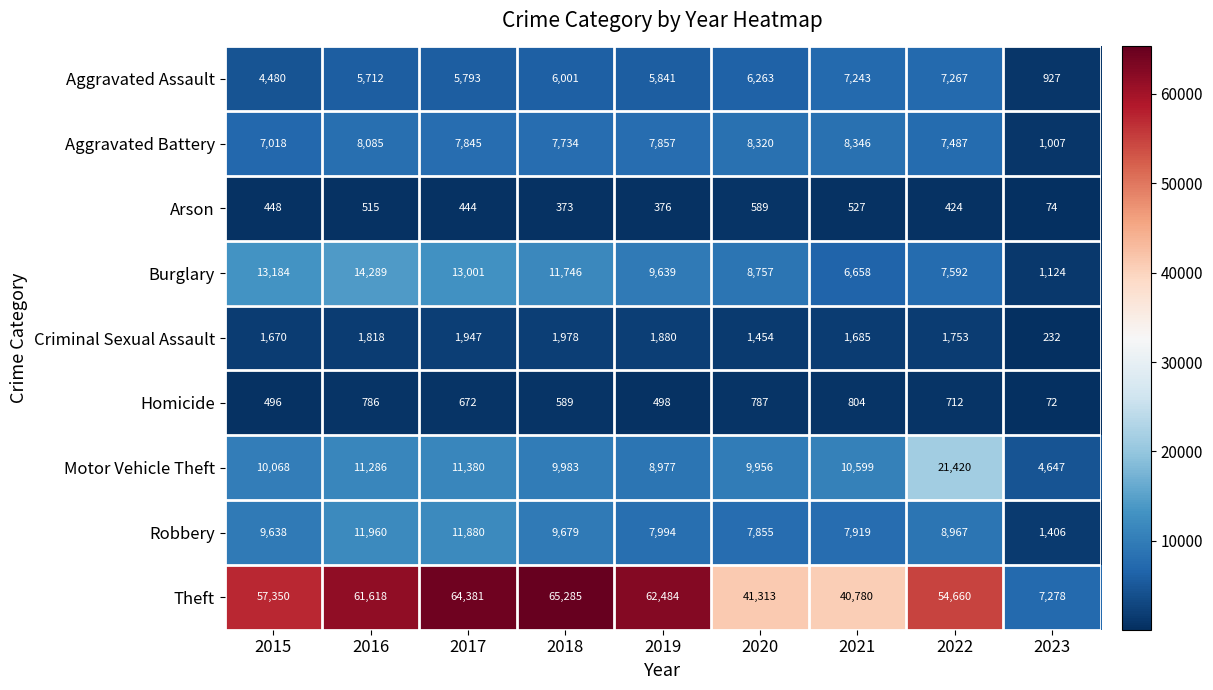

Which category has the lowest value across all series?

2023